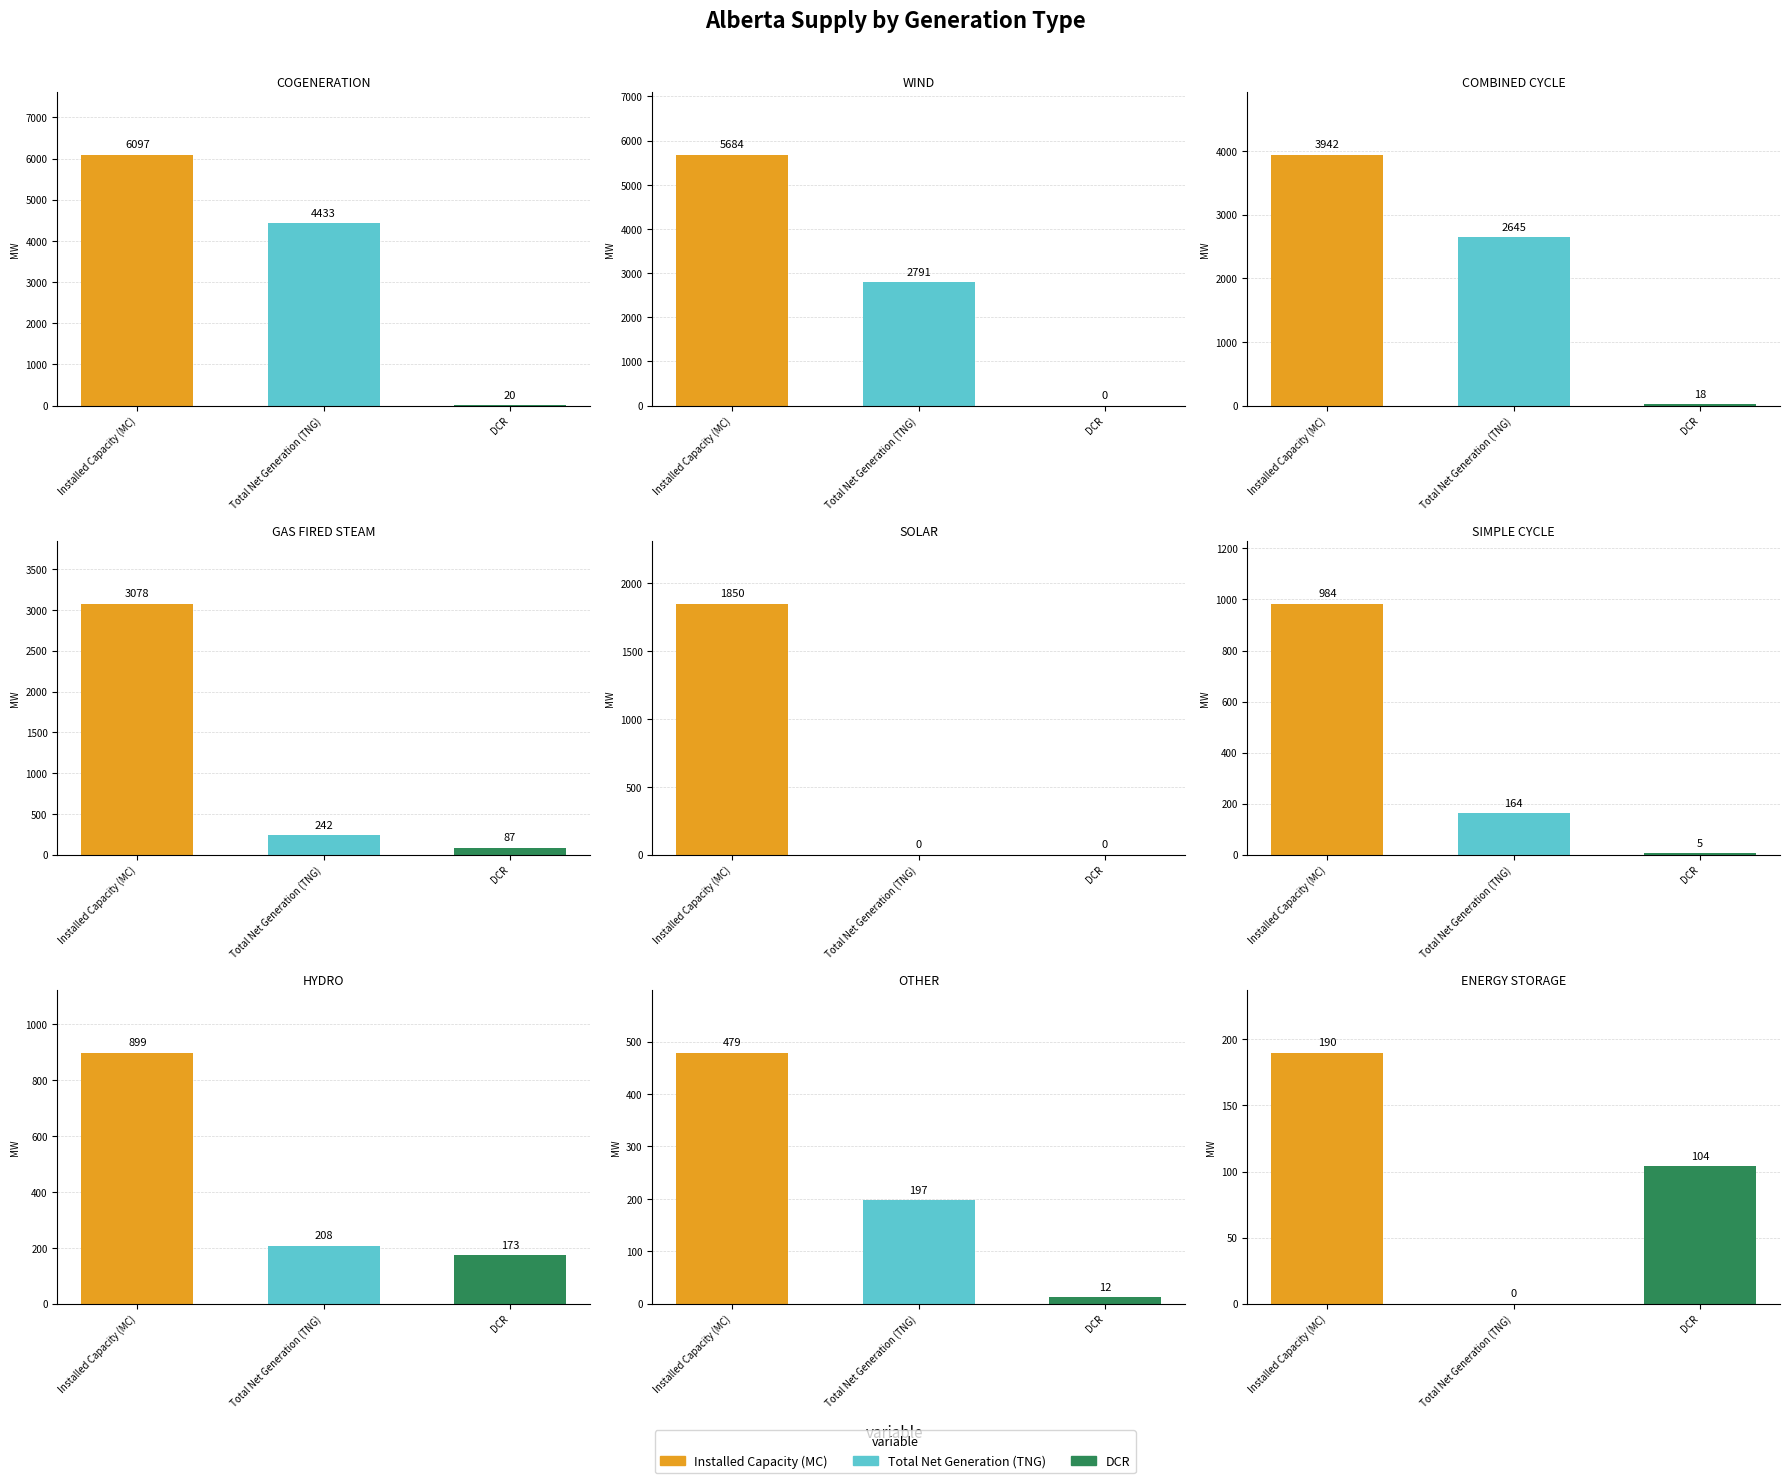

What is the average value of the DCR series?

47